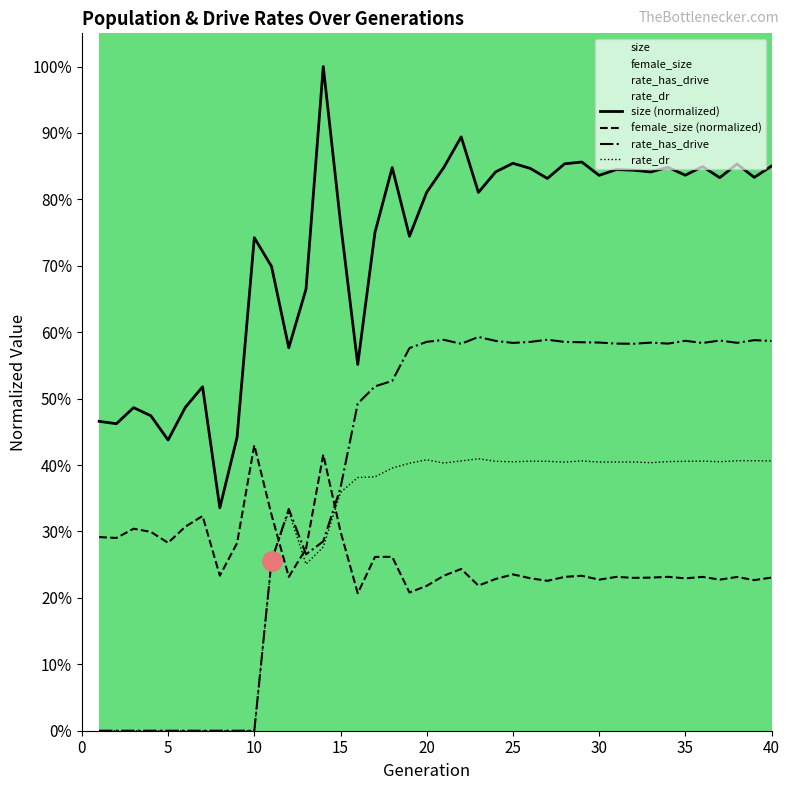

True or false: rate_has_drive has a value of 0.6 at 27.

True